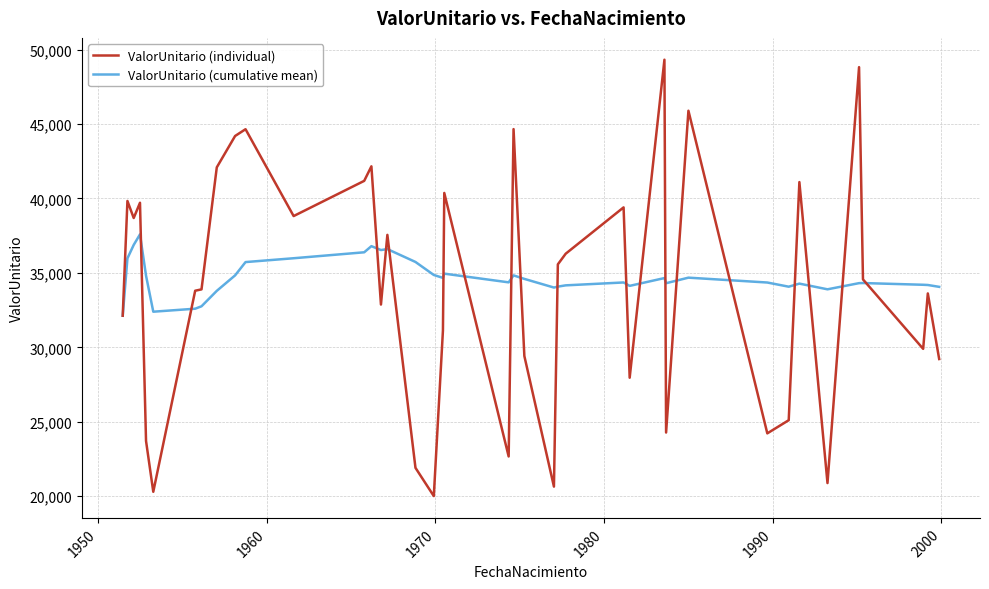

Which series has the largest range (max minus min)?

ValorUnitario (individual)